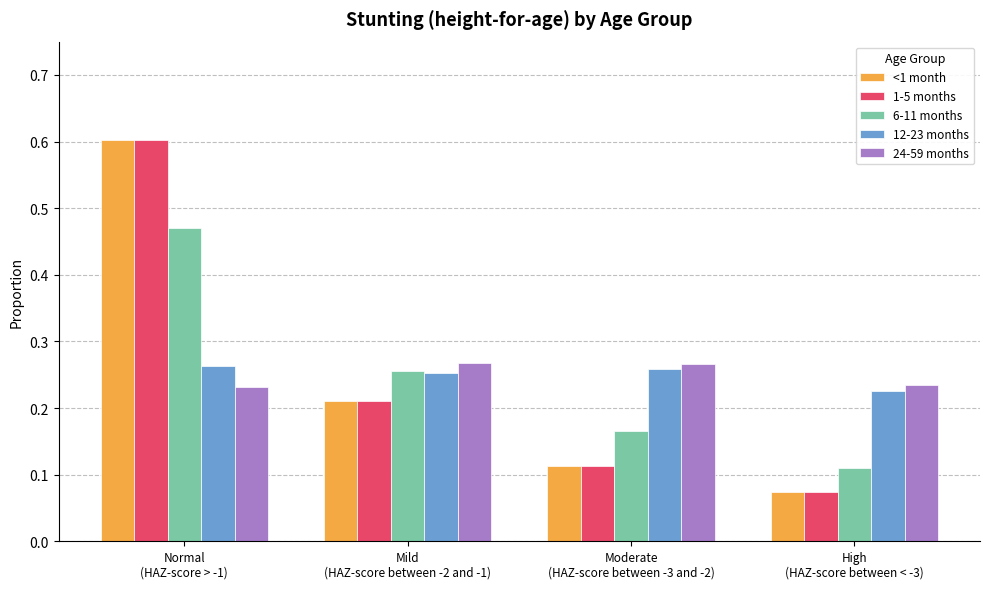

At how many categories does at least one series exceed 0?

4